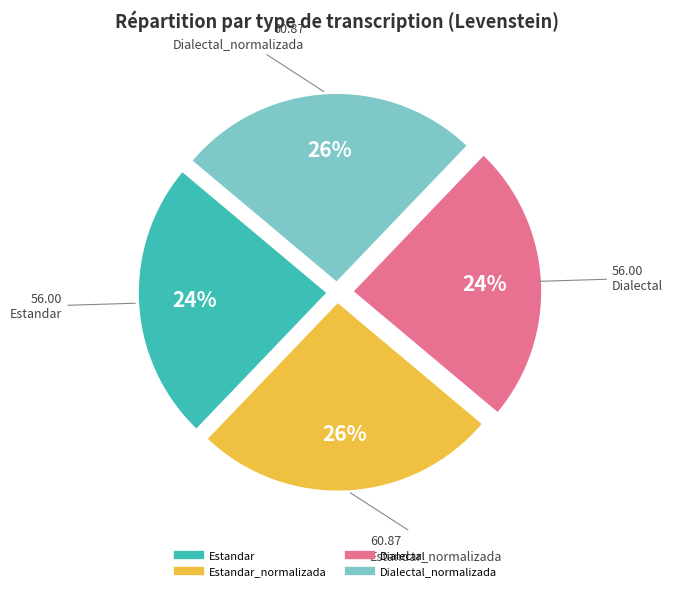

Is there a majority slice in this chart?

No